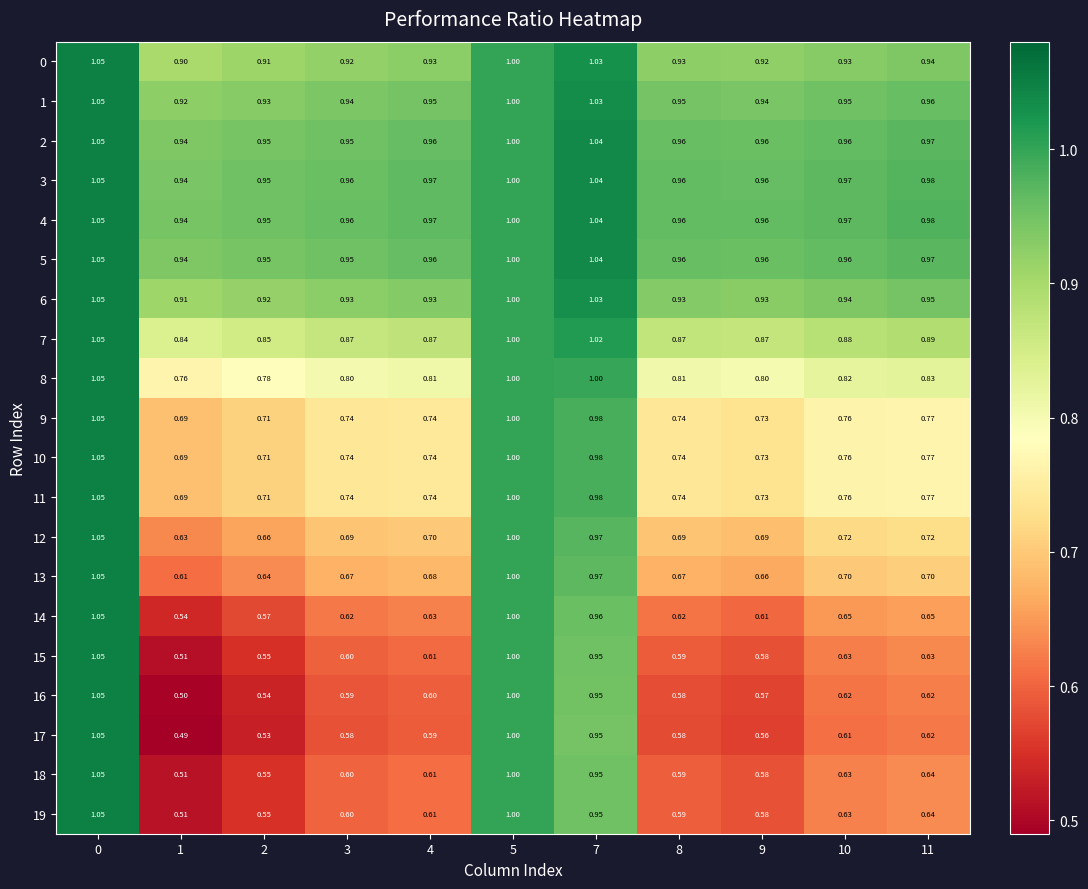

Count the number of data series in this chart.

20